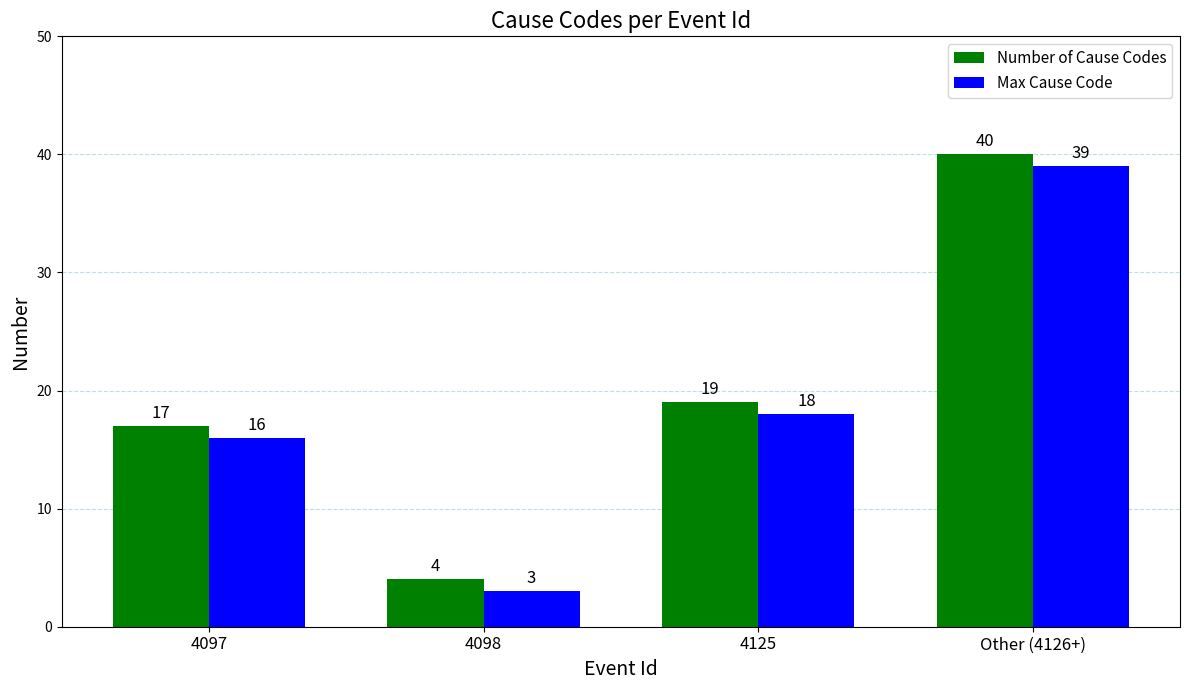

What are all the series names shown in the legend?

Number of Cause Codes, Max Cause Code